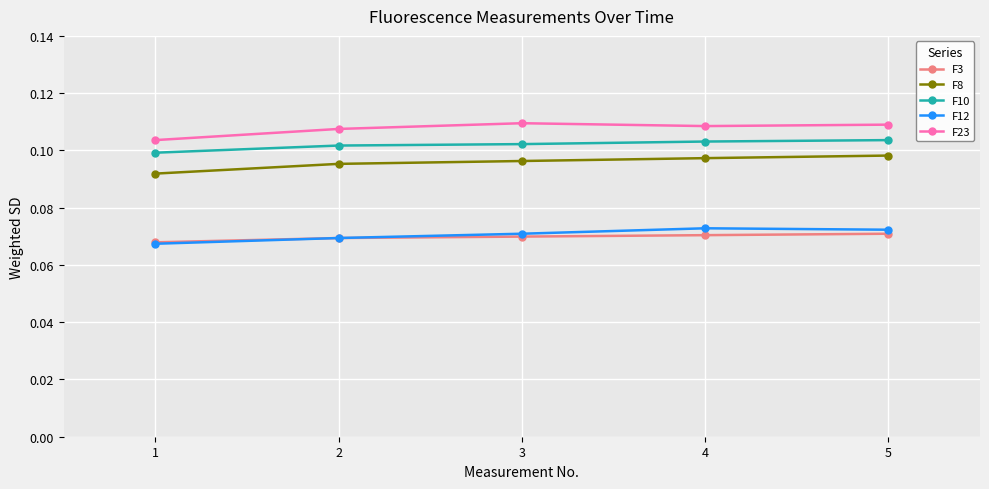

Where is F8 nearest to the value 0?

1